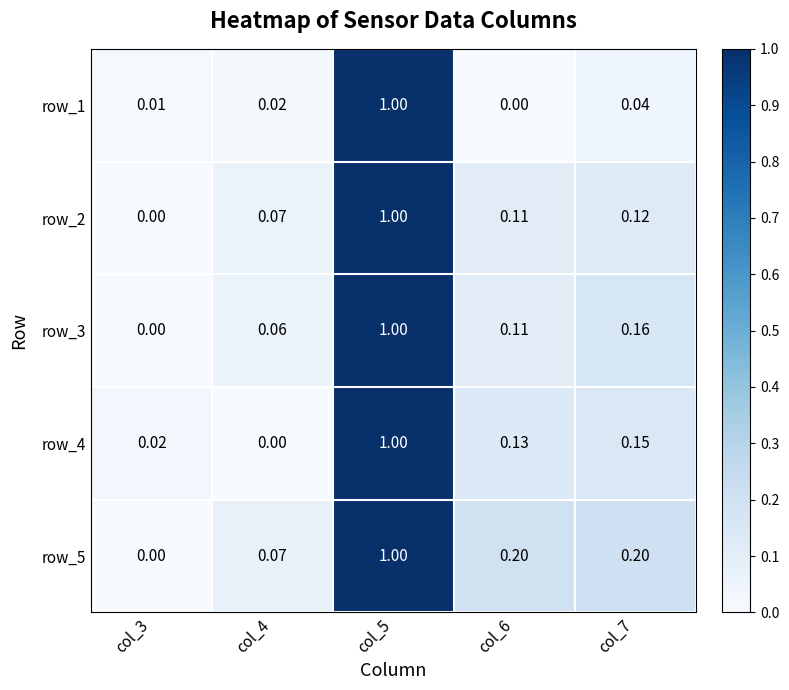

At how many categories does at least one series exceed 0?

5